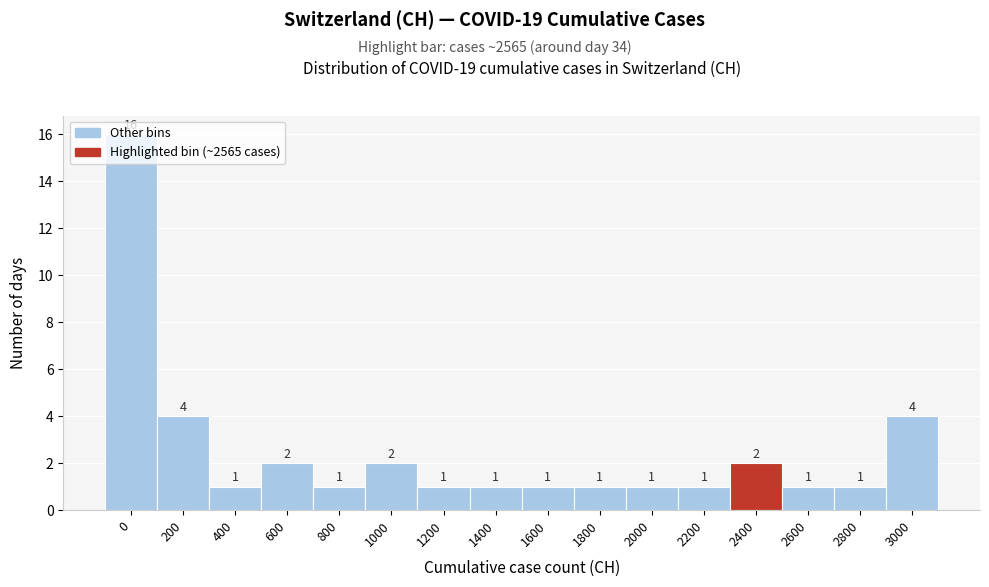

Is it true that the value at 200 is 4?

True